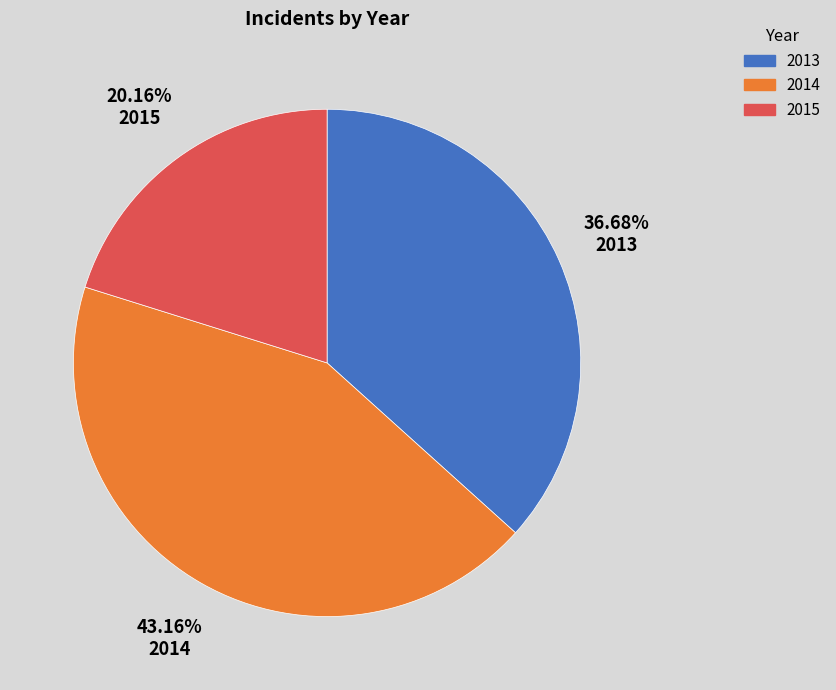

Does 2015 represent more than half of the total?

No